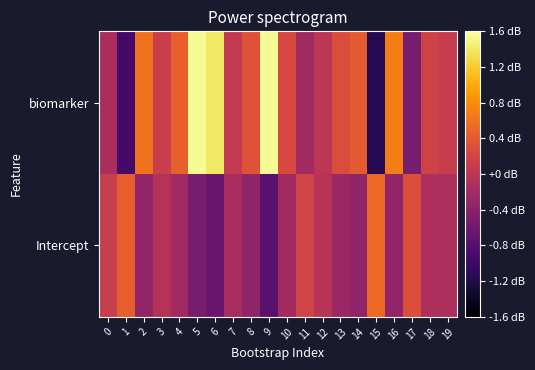

What is the maximum value shown in the chart?

1.5